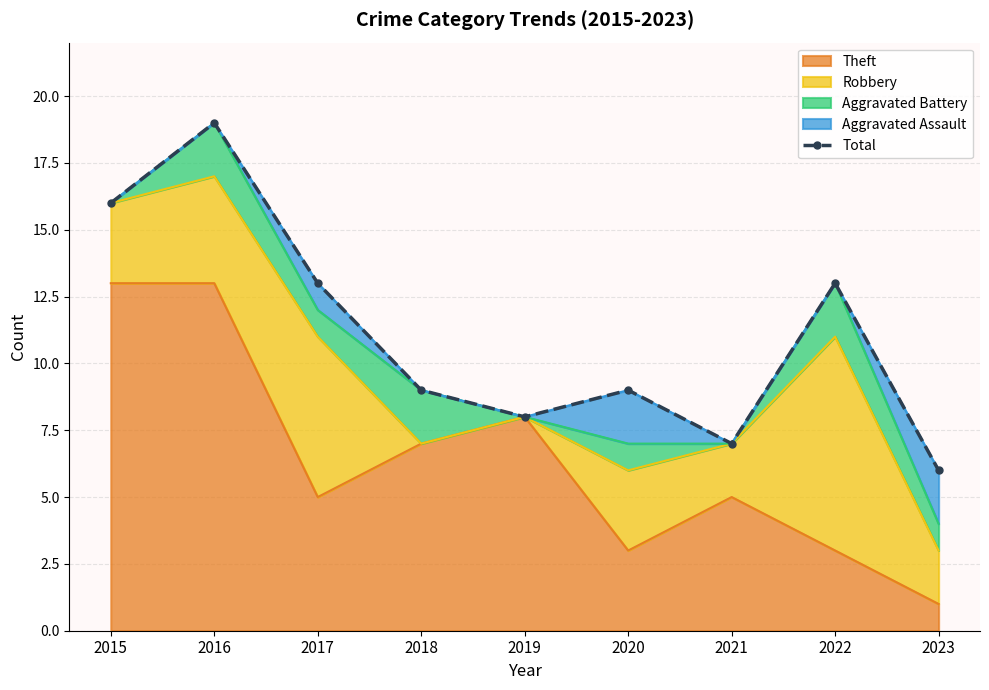

What is the difference between the second highest and minimum values?

10